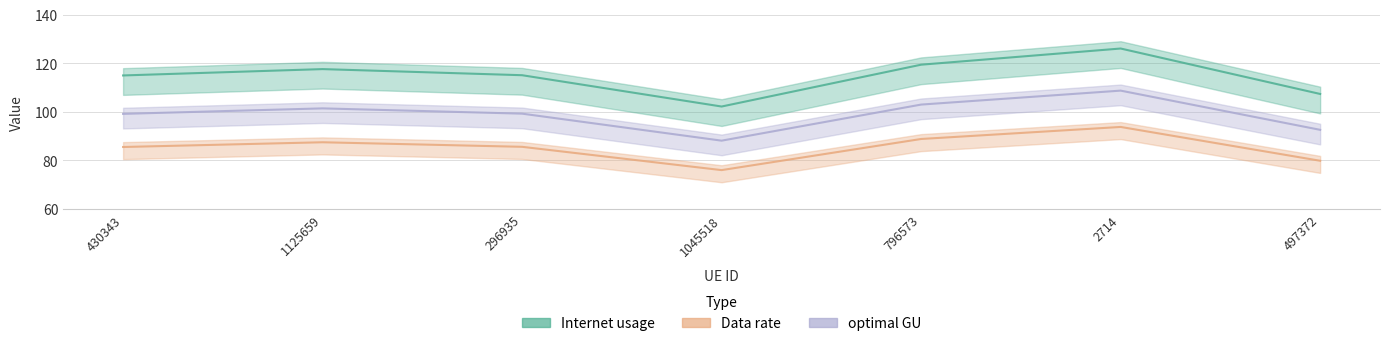

At which category does optimal GU reach its first local valley?

1045518